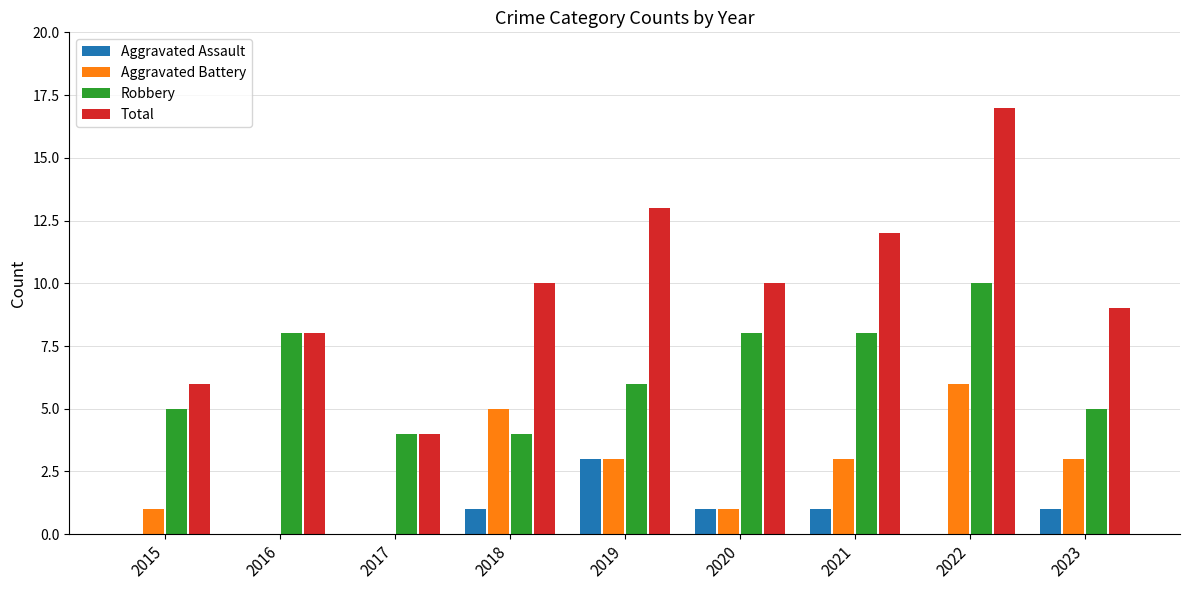

Reading left to right, extract all data points from this chart.

Aggravated Assault: 0	0	0	1	3	1	1	0	1
Aggravated Battery: 1	0	0	5	3	1	3	6	3
Robbery: 5	8	4	4	6	8	8	10	5
Total: 6	8	4	10	13	10	12	17	9